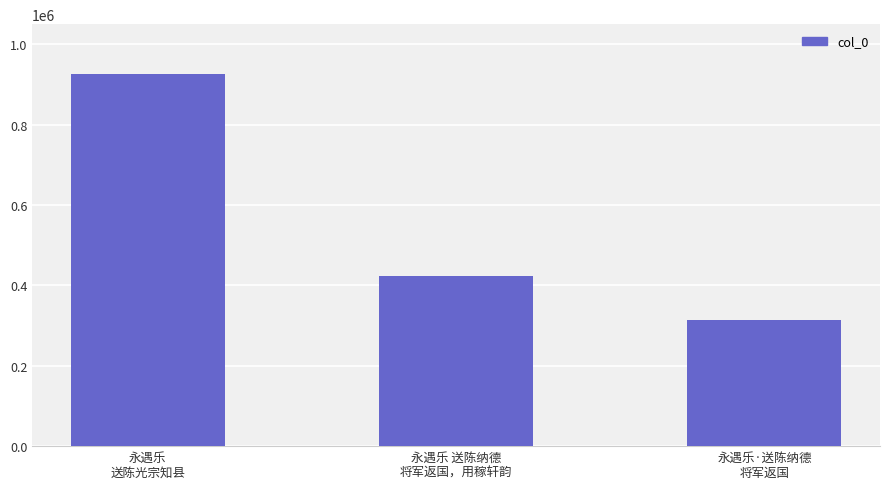

At which category does the chart reach its peak across all series?

永遇乐
送陈光宗知县